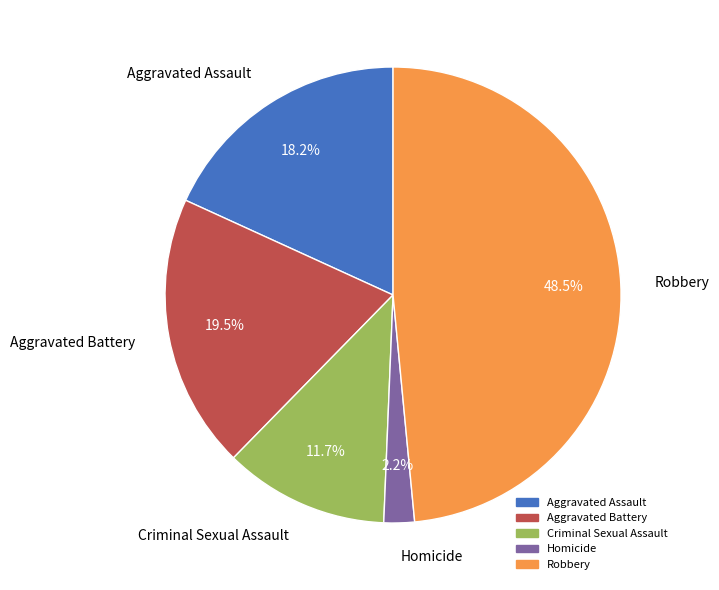

Is it true that Aggravated Assault is 28% of the pie?

False